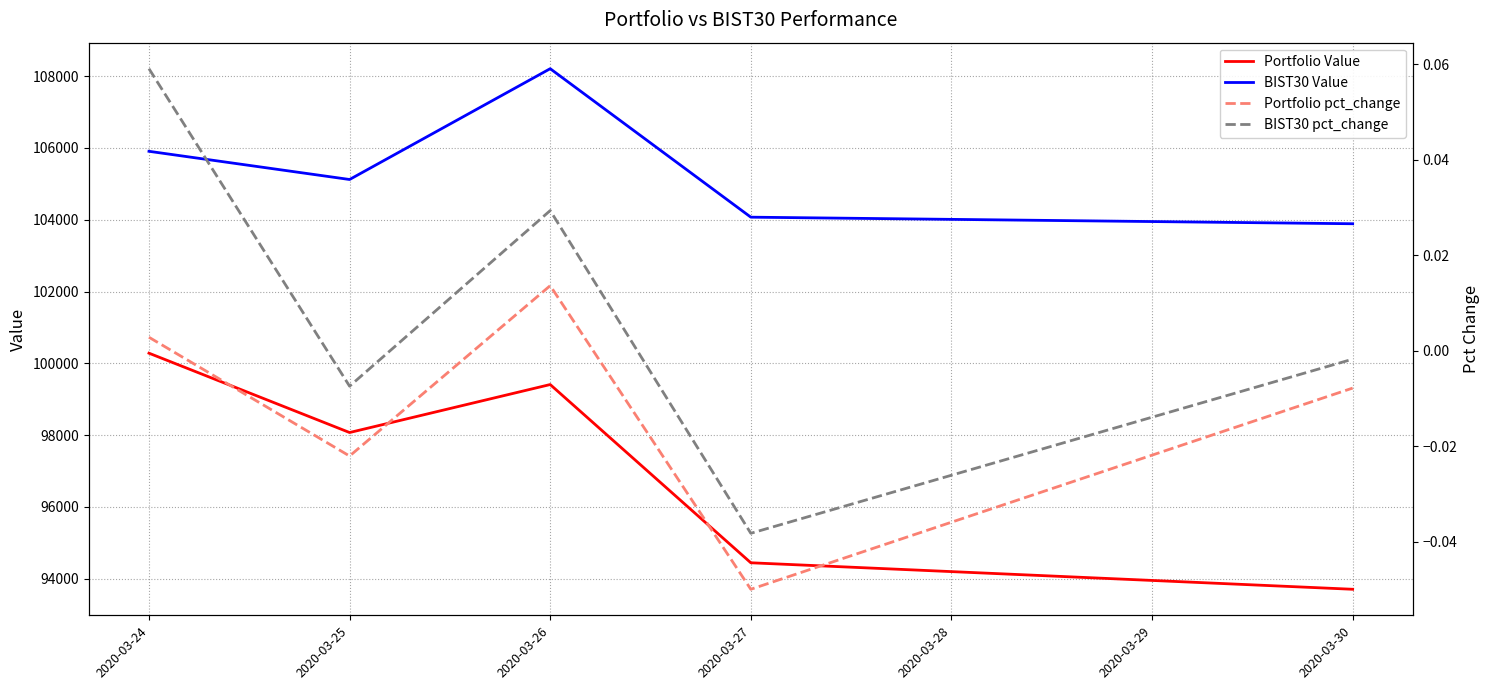

Which series has the largest total across all categories?

BIST30 Value